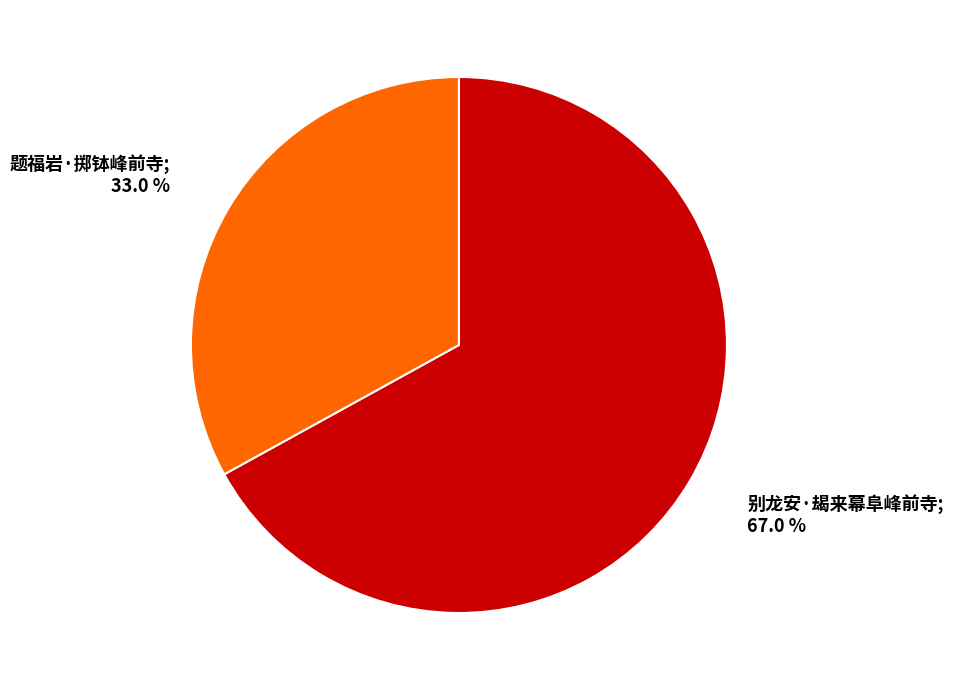

Does any single category account for the majority?

Yes